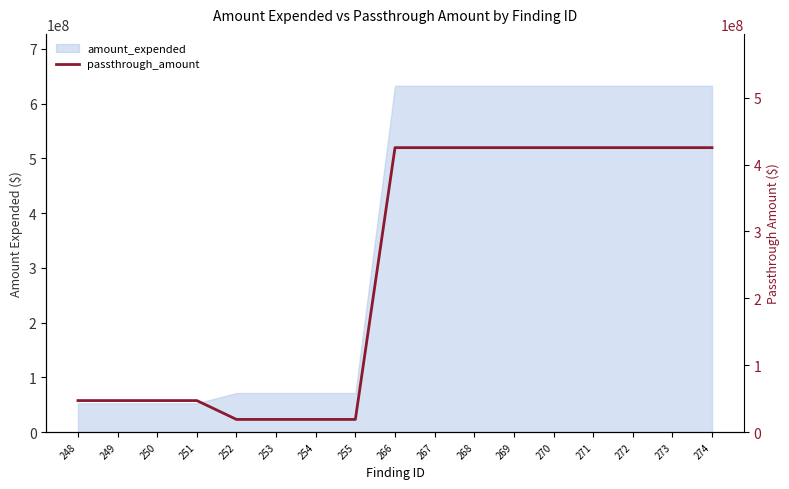

What is the difference between the maximum and minimum values?

406288649